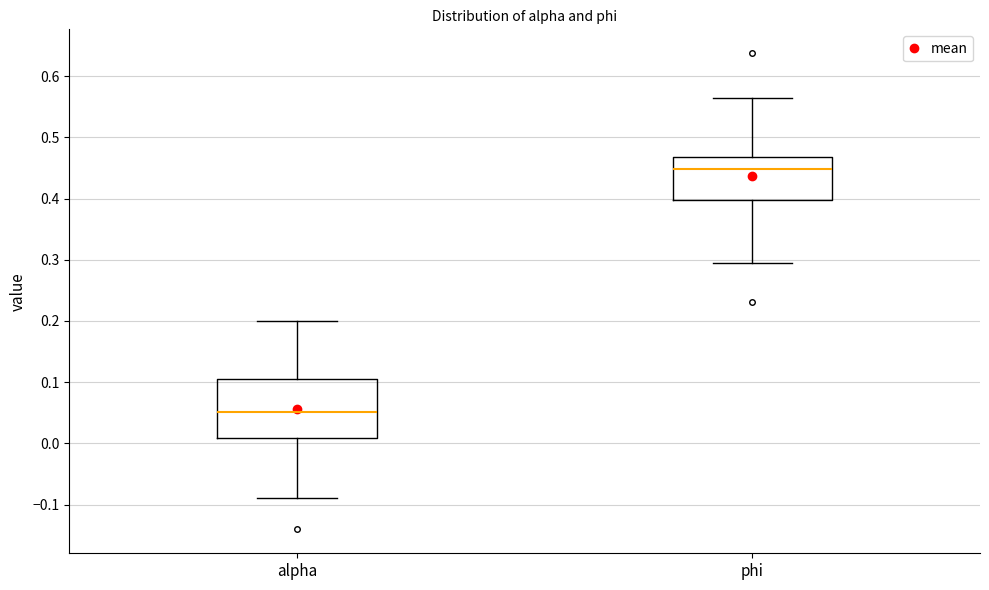

Where is the upper edge of the box for phi on the y-axis? The values are not printed on the chart, so give them approximately, as read against the axis.

0.47